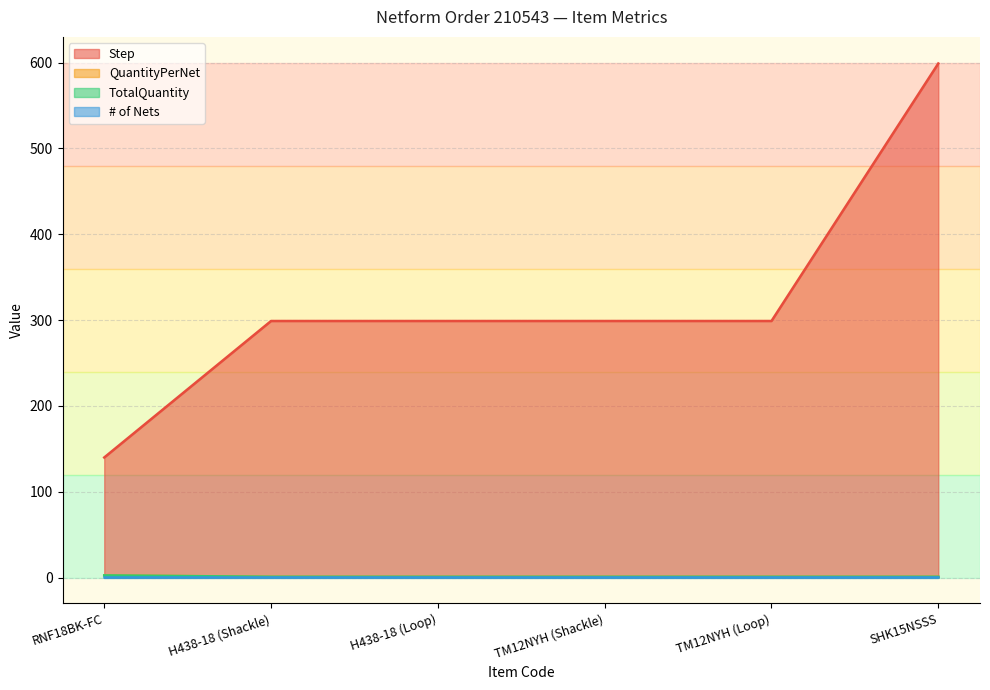

What is the difference between the highest and lowest values at SHK15NSSS?

598.0